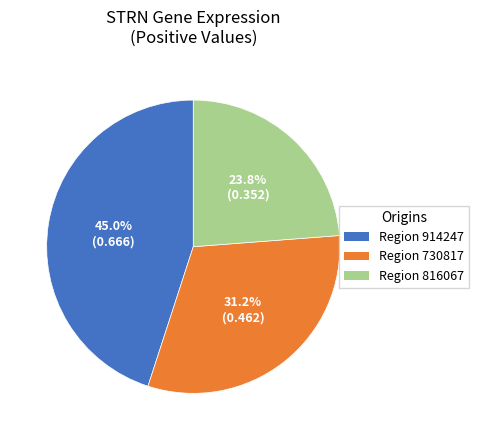

Is there a majority slice in this chart?

No